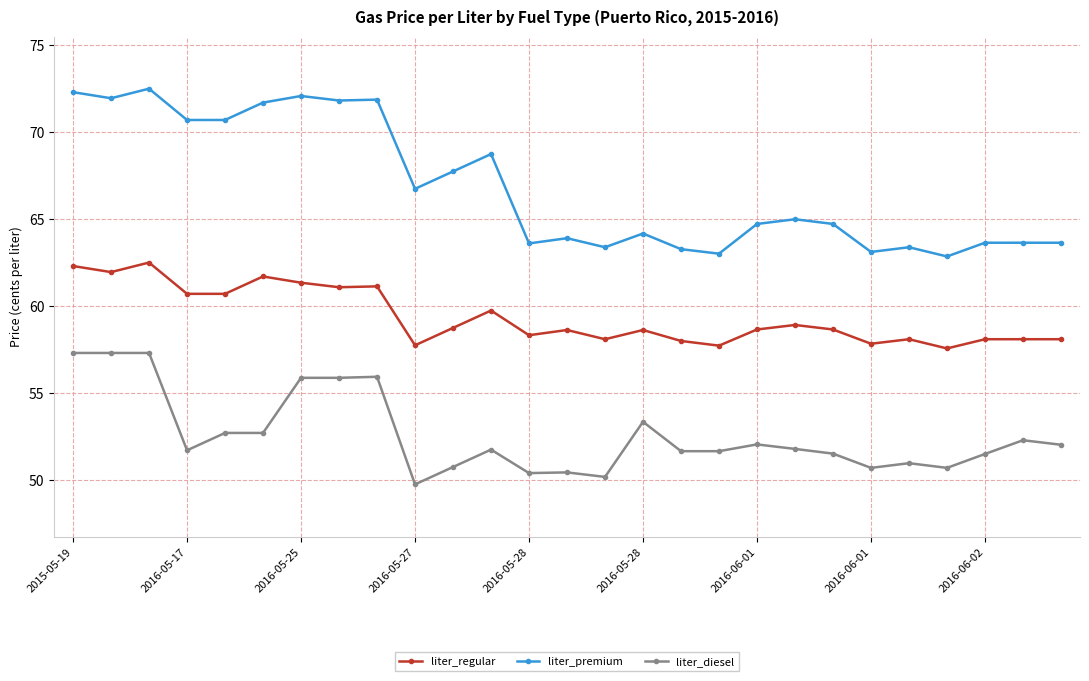

Which series has the largest total across all categories?

liter_premium